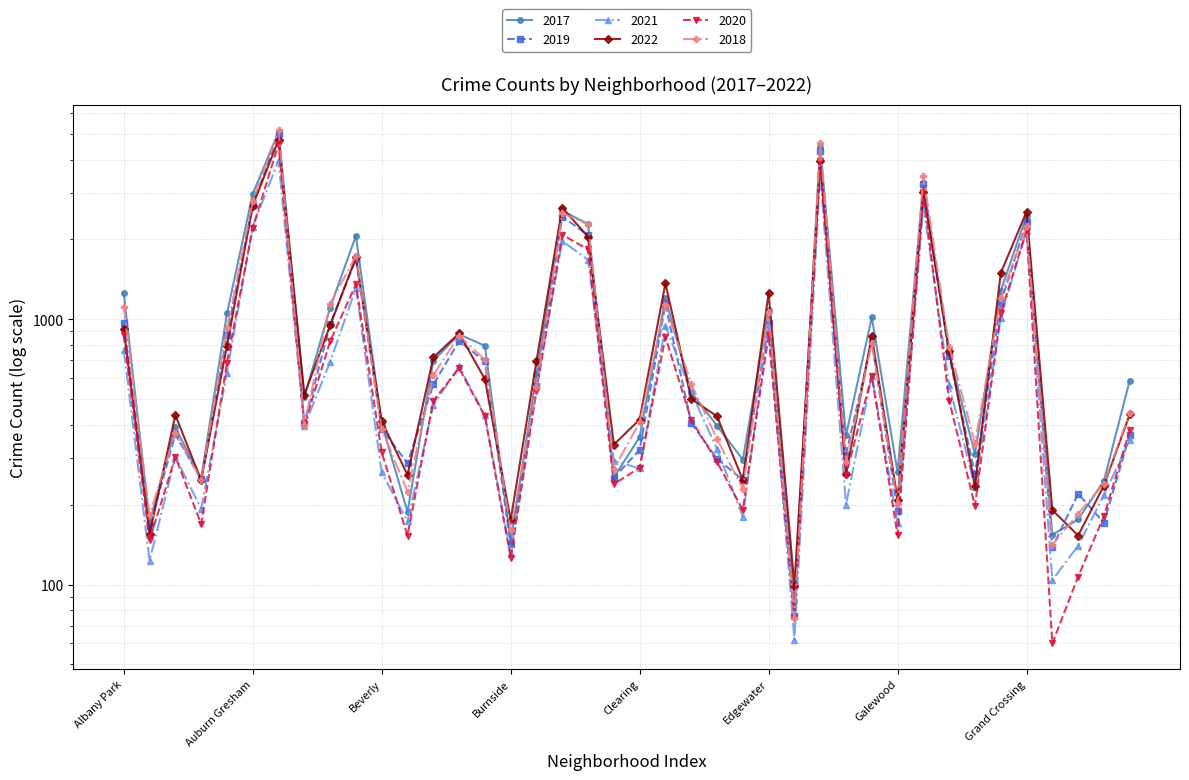

Which series changed the most between Edgewater and Gold Coast?

2022